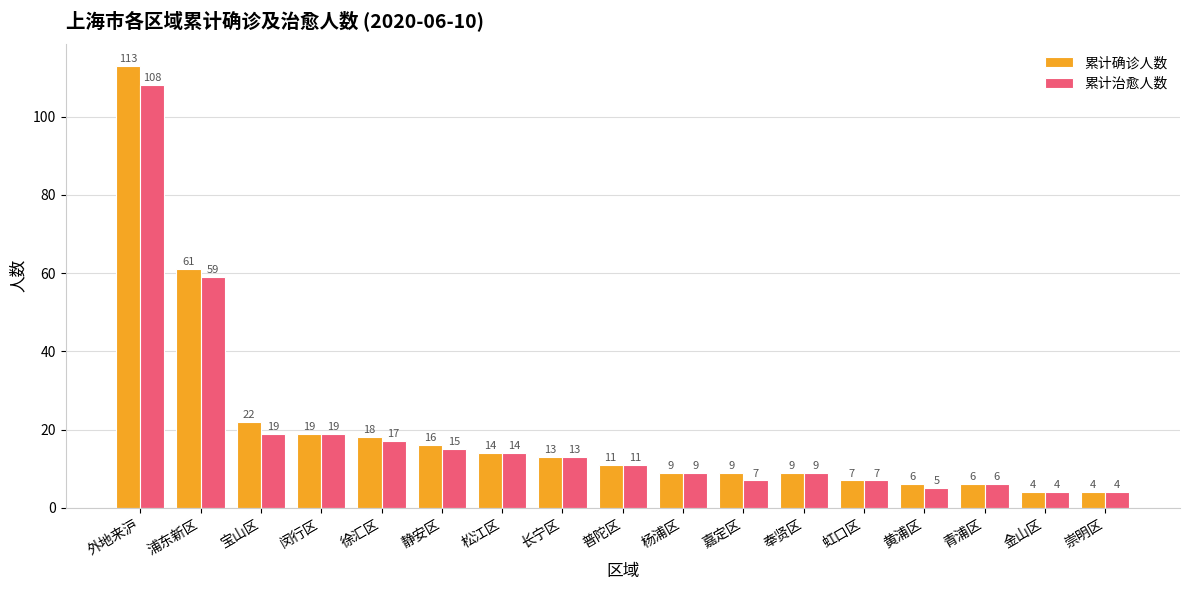

Is it true that 累计确诊人数 equals 2 at 嘉定区?

False